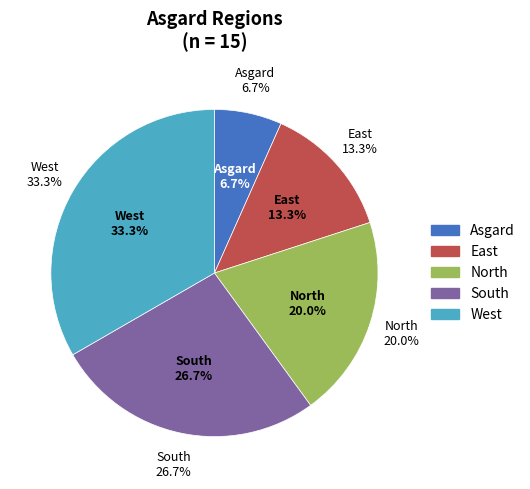

True or false: South accounts for 27% of the total.

True